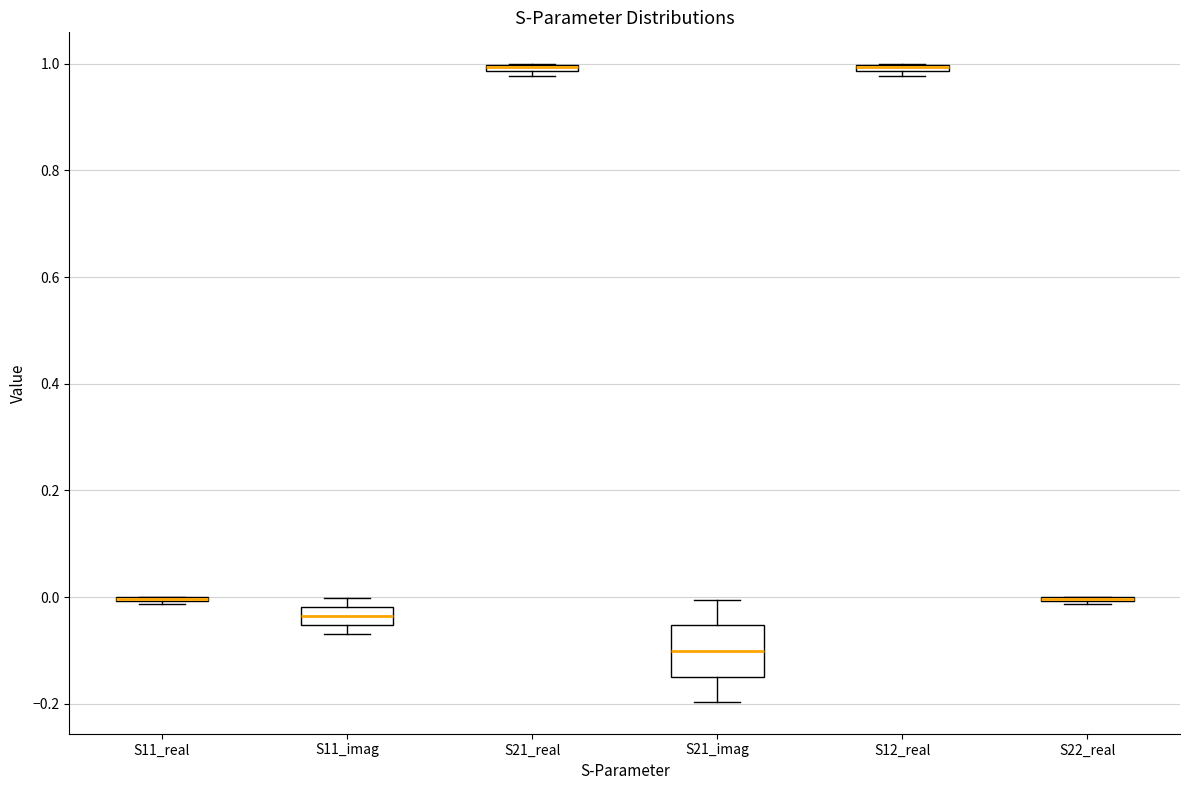

Which box is the tallest, from its lower edge to its upper edge?

S21_imag